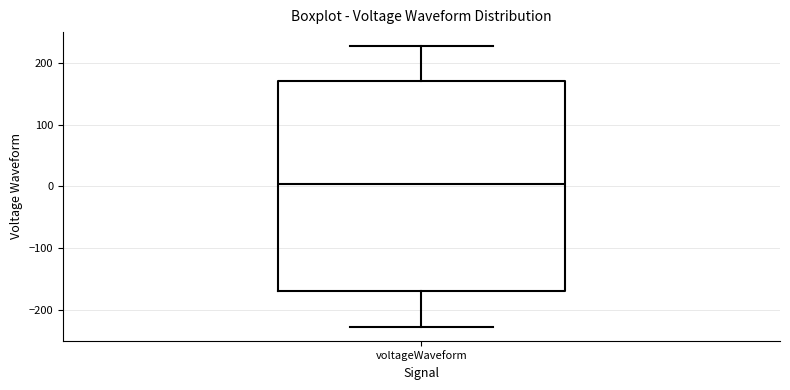

Read this box plot against the y-axis: the position of the median line, the range covered by the box, and the ends of both whiskers. The values are not printed on the chart, so give them approximately, as read against the axis.

median 0, box -170 to 170, whiskers -230 to 230